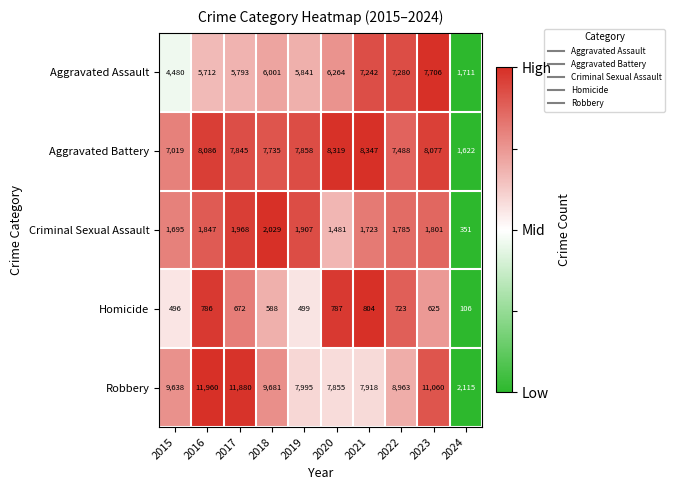

True or false: Aggravated Assault has a value of 10439 at 2023.

False